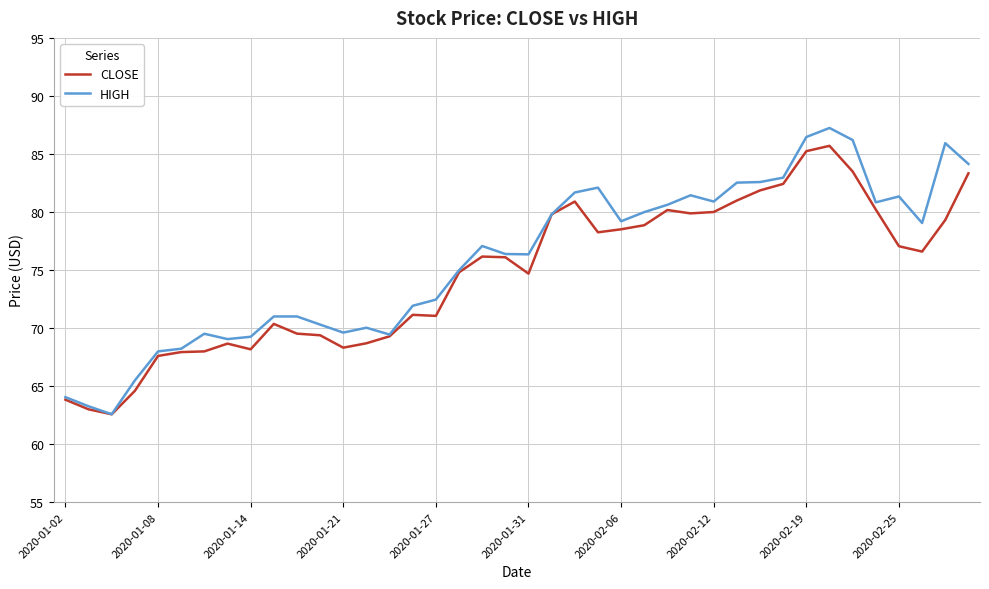

What is the smallest value displayed?

62.6